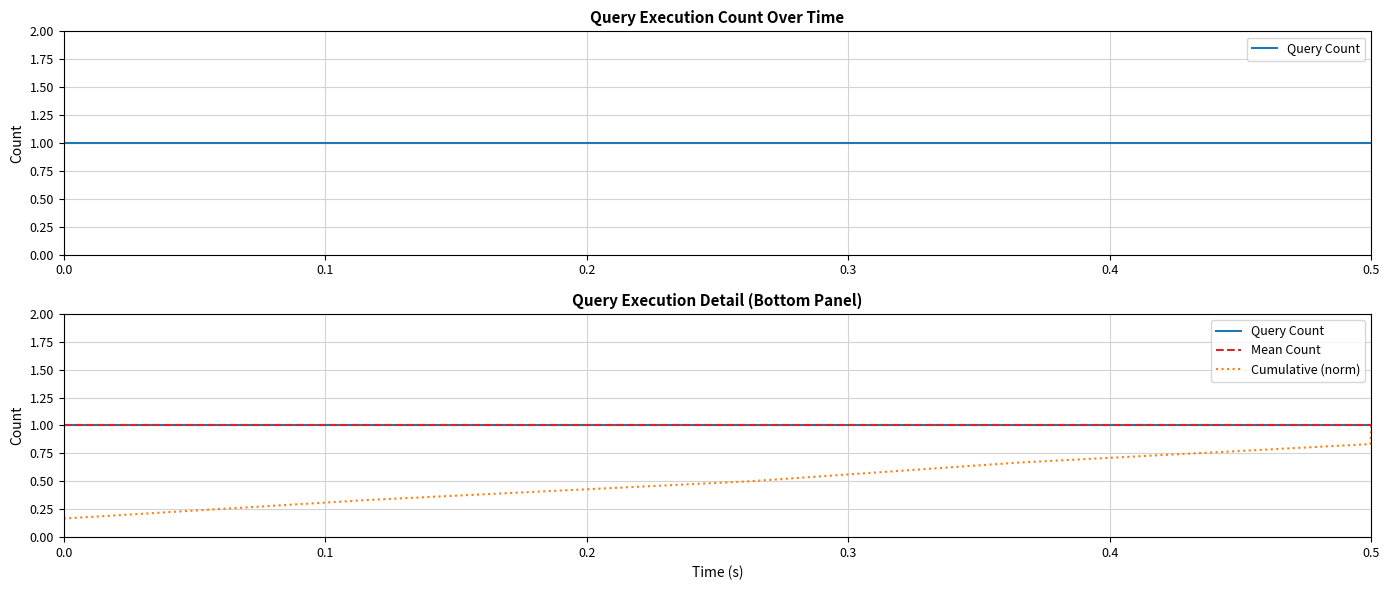

True or false: Query Count has more than 0 interior local peaks.

False